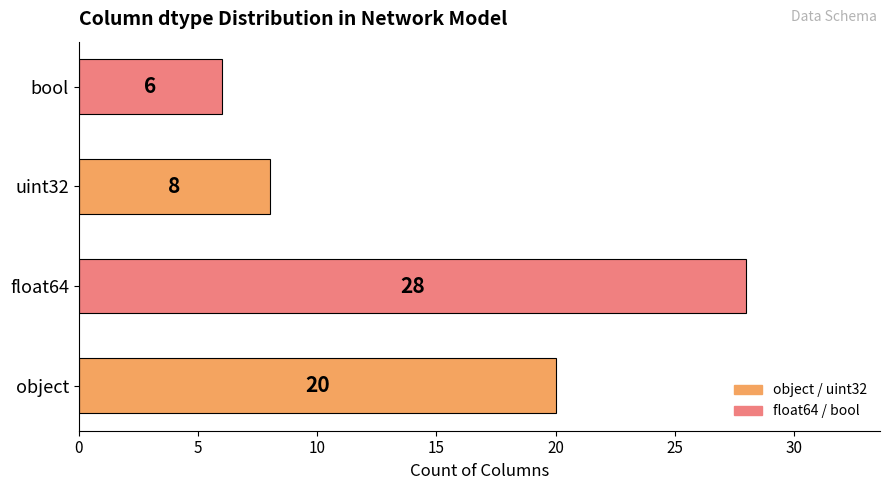

How many data points does each series have?

4